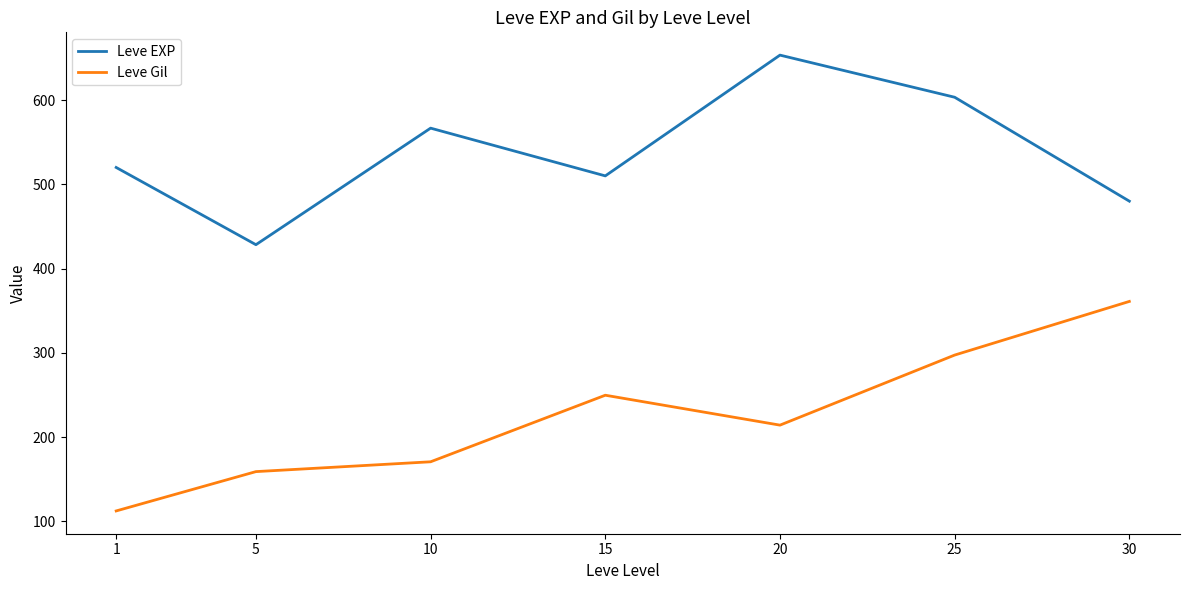

True or false: Leve EXP and Leve Gil intersect in this chart.

False